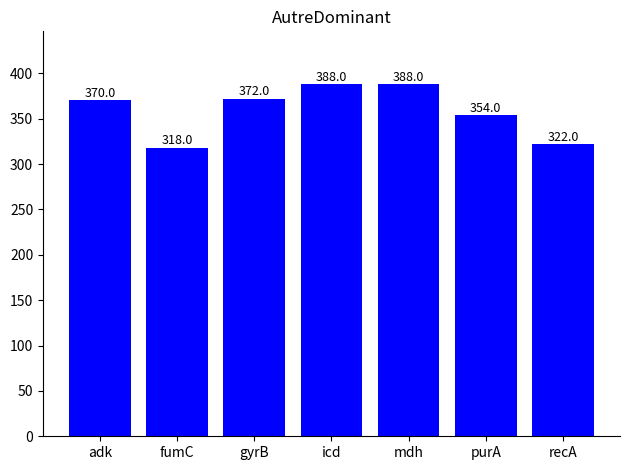

At which category does the chart reach its minimum across all series?

fumC